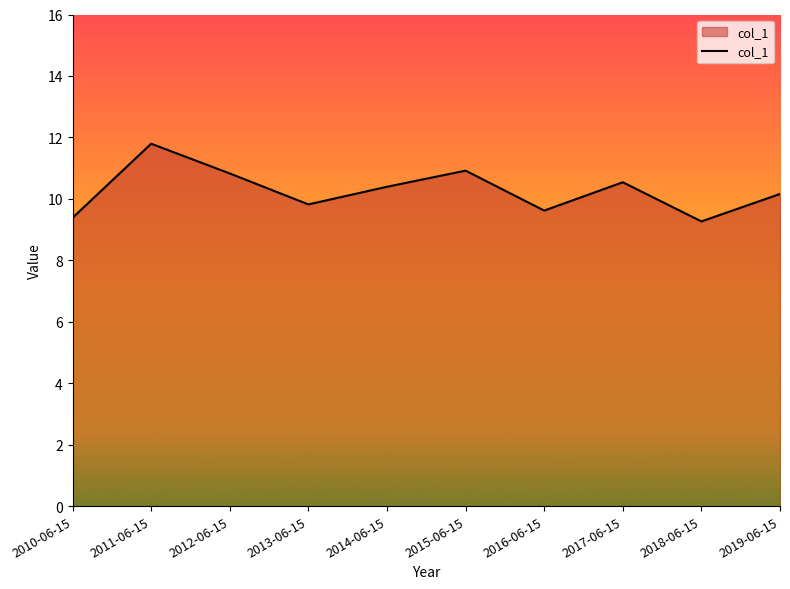

What position from the left is 2016-06-15?

7